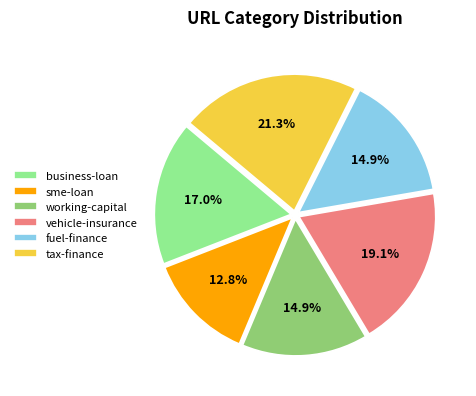

Which category has the smallest portion of the pie?

sme-loan